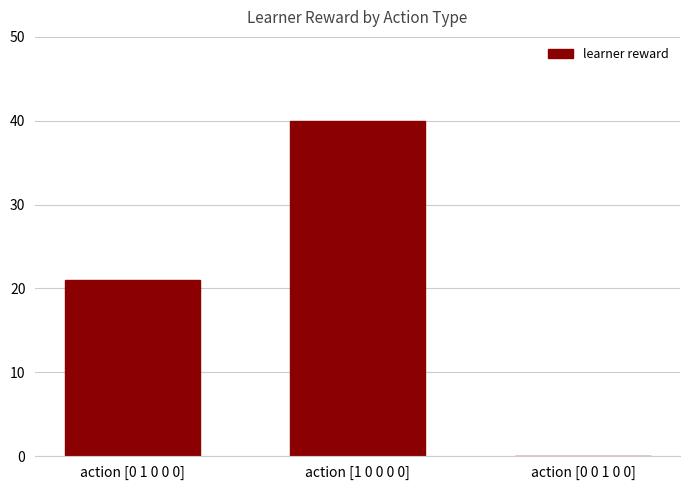

Which category has the highest value across all series?

action [1 0 0 0 0]